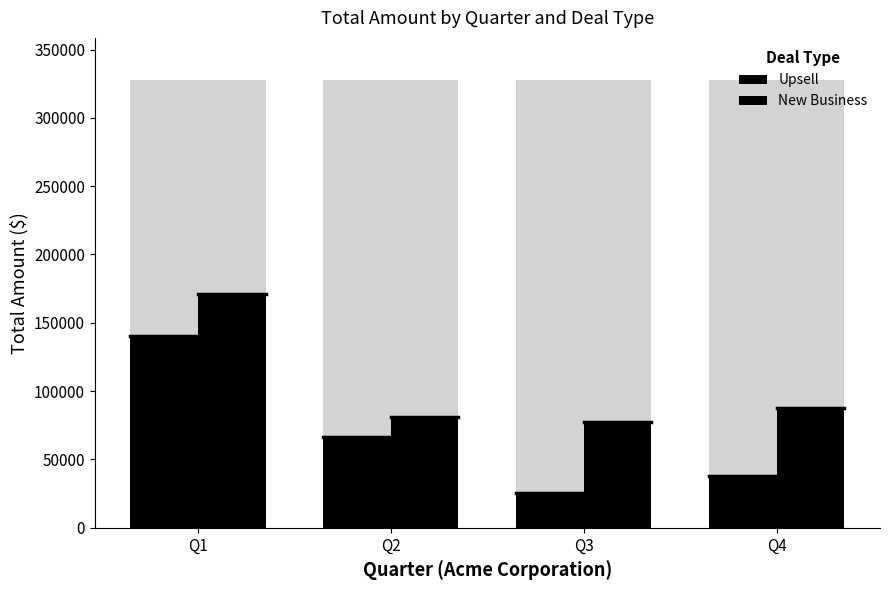

What is the average value of the New Business series?

104378.4